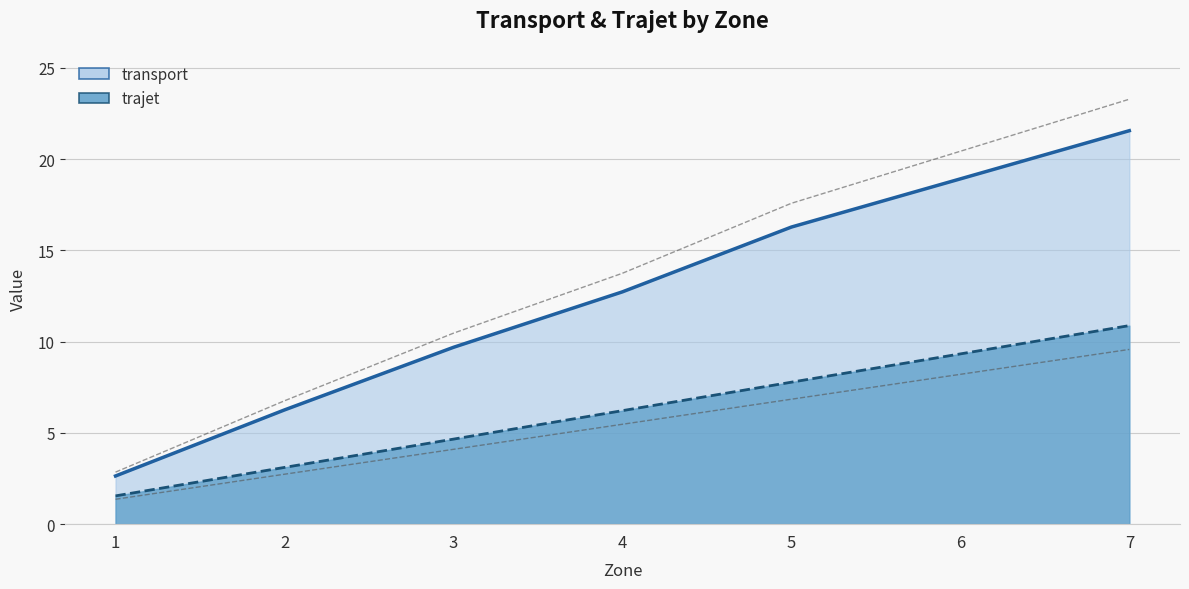

How many values in the trajet series are below 6?

3